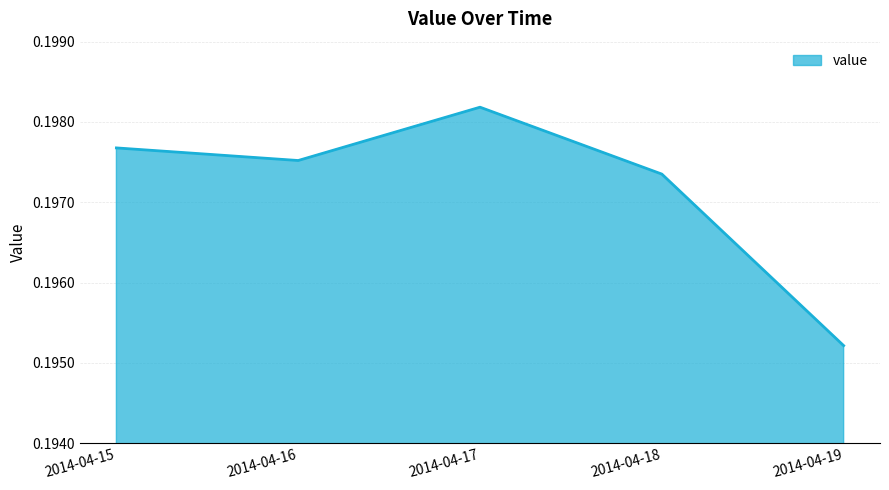

List the labels in order of value, smallest first.

2014-04-19, 2014-04-18, 2014-04-16, 2014-04-15, 2014-04-17